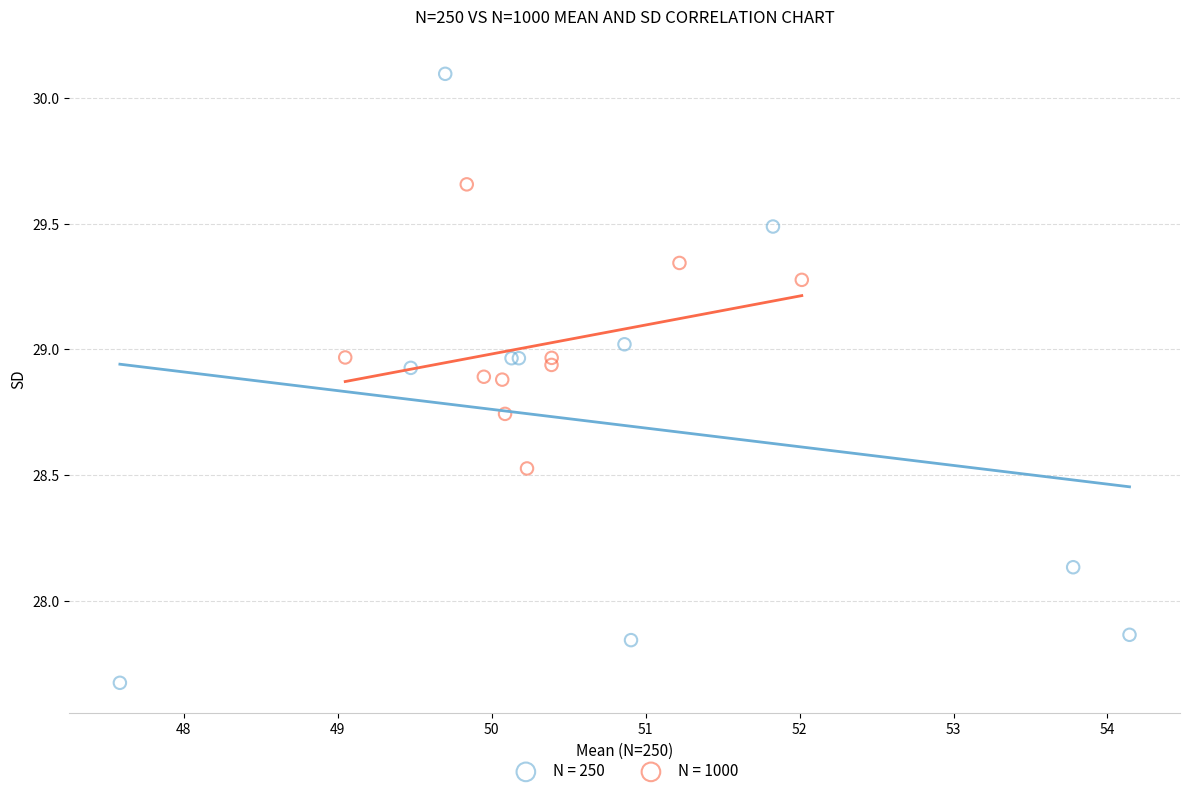

Which series reaches the minimum Y coordinate?

N = 250